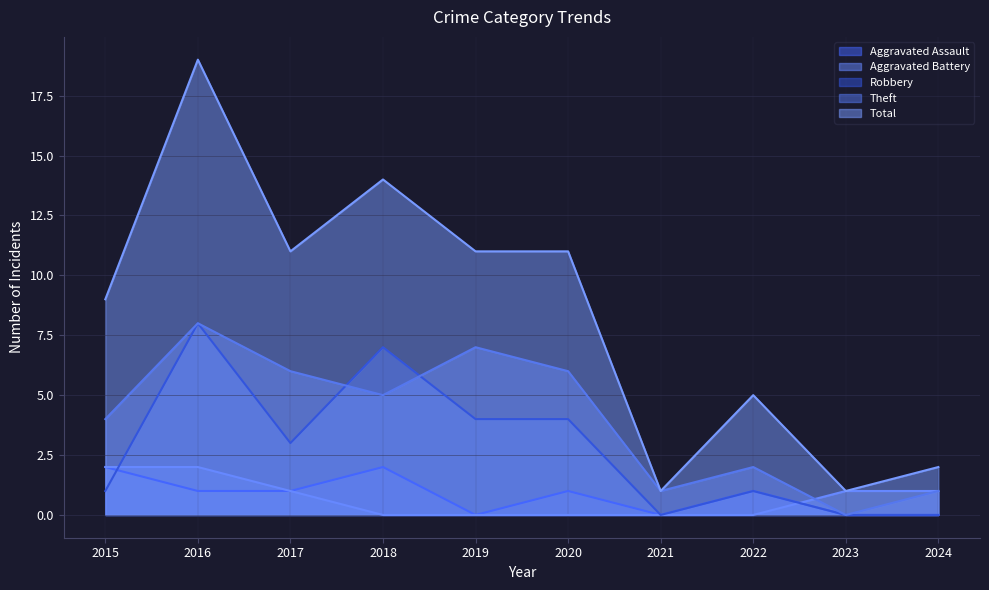

List the labels in order of Aggravated Assault value, smallest first.

2019, 2021, 2023, 2024, 2016, 2017, 2020, 2022, 2015, 2018